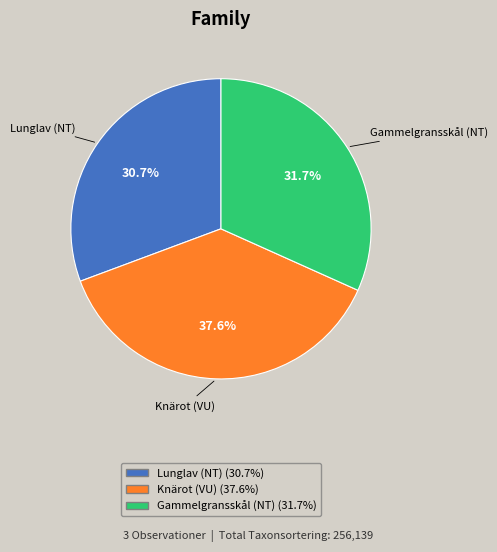

What is the ratio of the value at Knärot (VU) to the value at Lunglav (NT)?

1.2